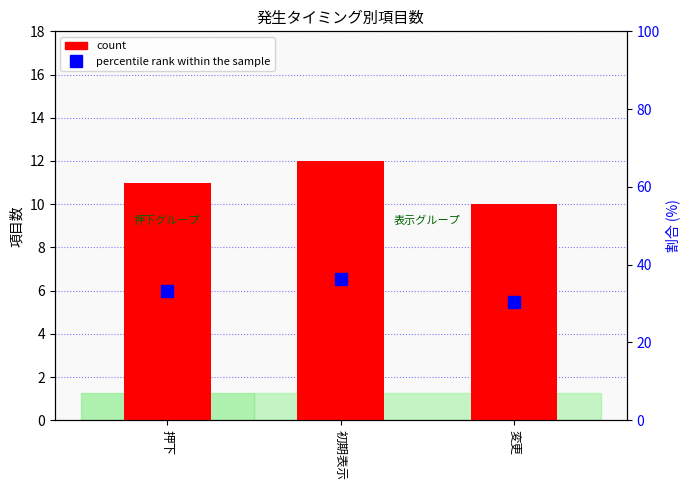

What is the lowest value of the count series?

10.0